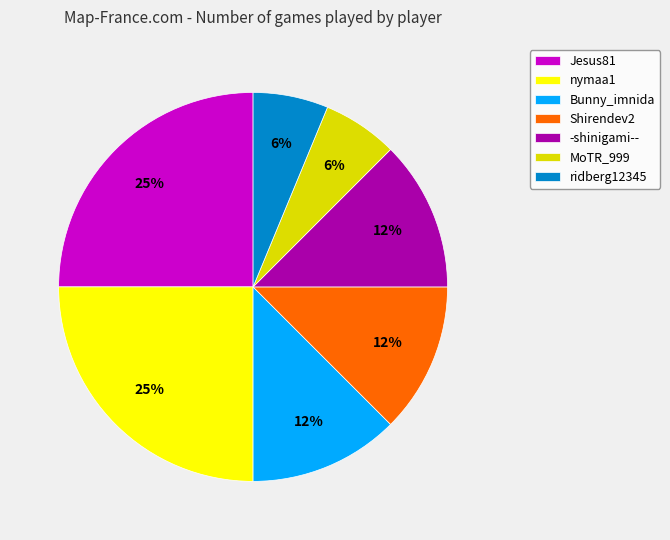

Is it true that Jesus81 is 32% of the pie?

False